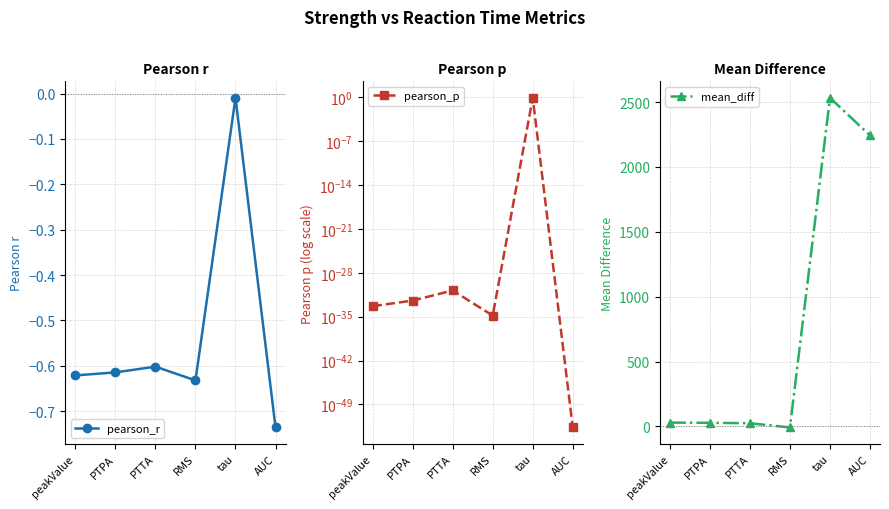

Between which two adjacent categories do pearson_p and mean_diff first intersect?

PTTA and RMS